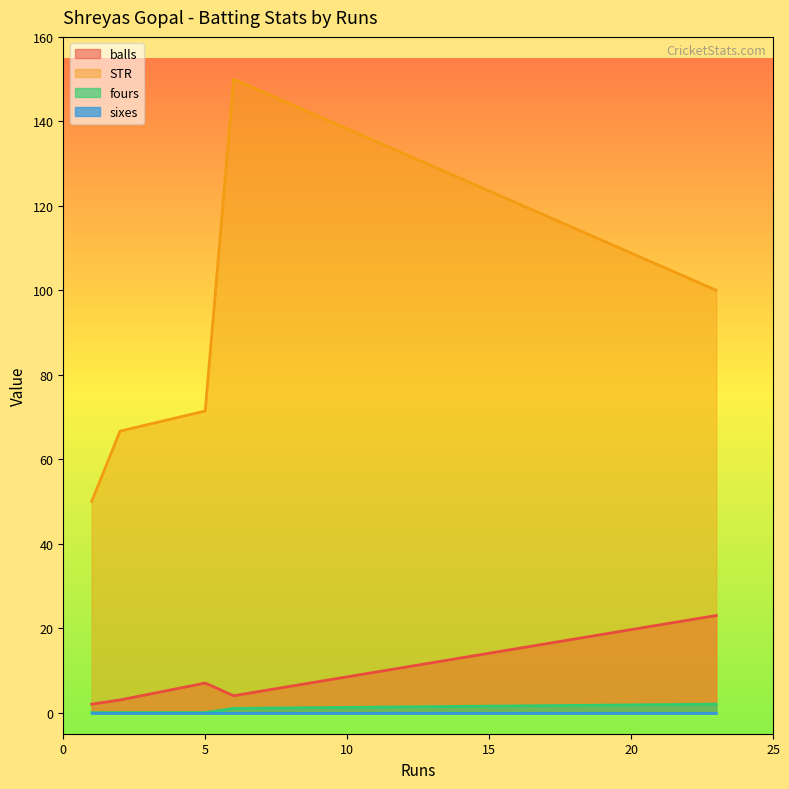

At which label does fours reach its minimum?

1